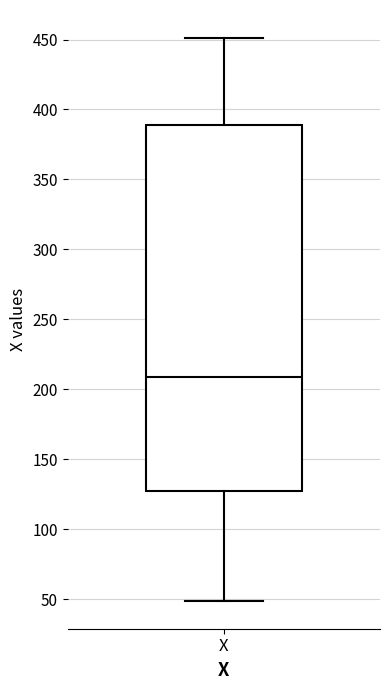

Read this box plot against the y-axis: the position of the median line, the range covered by the box, and the ends of both whiskers. The values are not printed on the chart, so give them approximately, as read against the axis.

median 210, box 125 to 390, whiskers 50 to 450